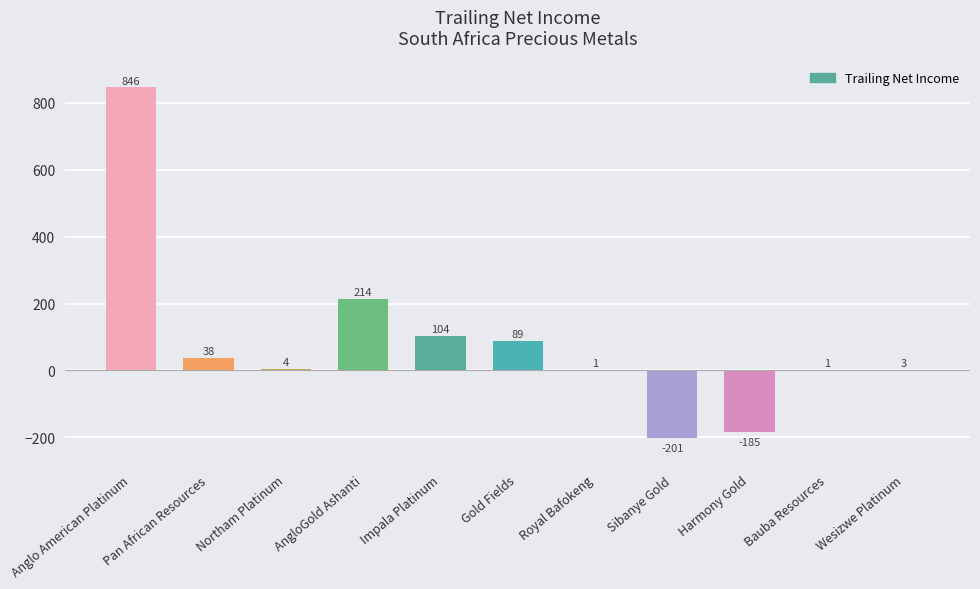

Does the chart contain stacked bars?

No